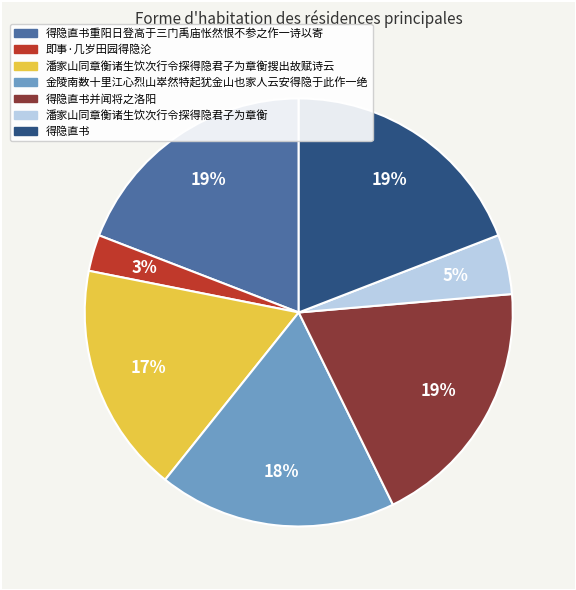

Combined, do 潘家山同章衡诸生饮次行令探得隐君子为章衡搜出故赋诗云 and 得隐直书并闻将之洛阳 account for over 50%?

No